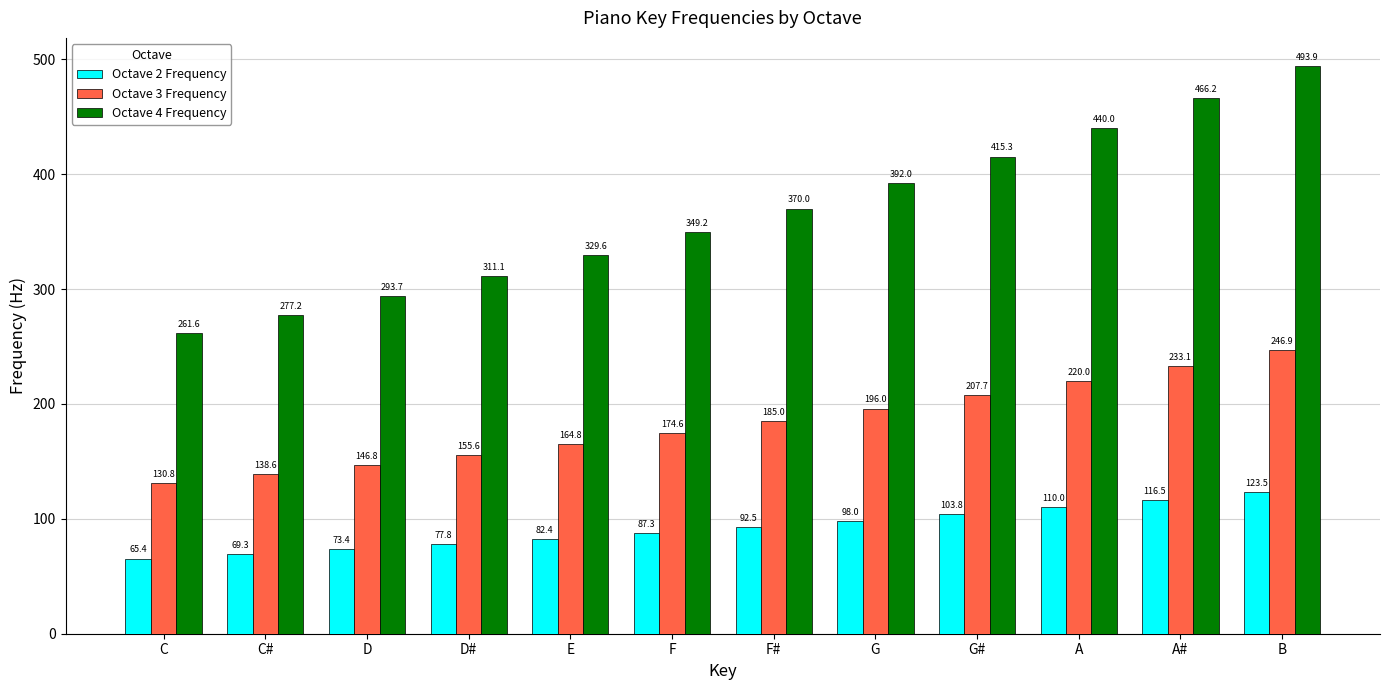

Reading left to right, transcribe all the data shown in this chart.

Octave 2 Frequency: C=65.4	C#=69.3	D=73.4	D#=77.8	E=82.4	F=87.3	F#=92.5	G=98.0	G#=103.8	A=110.0	A#=116.5	B=123.5
Octave 3 Frequency: C=130.8	C#=138.6	D=146.8	D#=155.6	E=164.8	F=174.6	F#=185.0	G=196.0	G#=207.7	A=220.0	A#=233.1	B=246.9
Octave 4 Frequency: C=261.6	C#=277.2	D=293.7	D#=311.1	E=329.6	F=349.2	F#=370.0	G=392.0	G#=415.3	A=440.0	A#=466.2	B=493.9